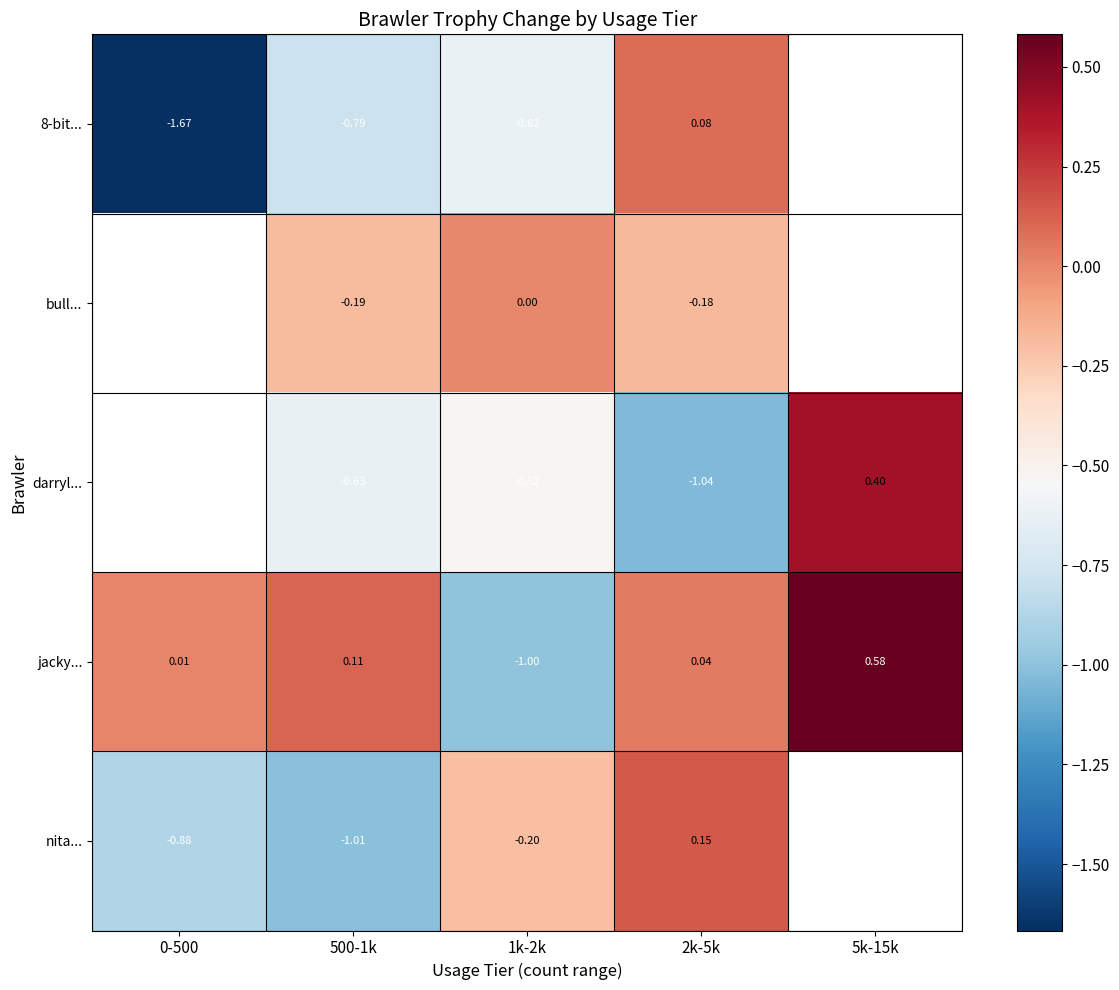

What is the maximum value shown in the chart?

0.6